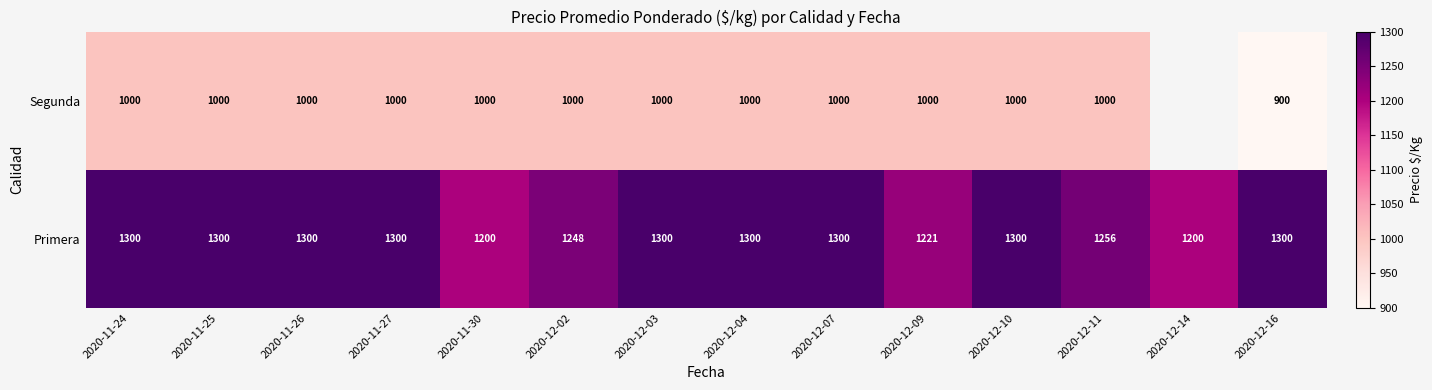

What is the total value across all series at 2020-11-27?

2300